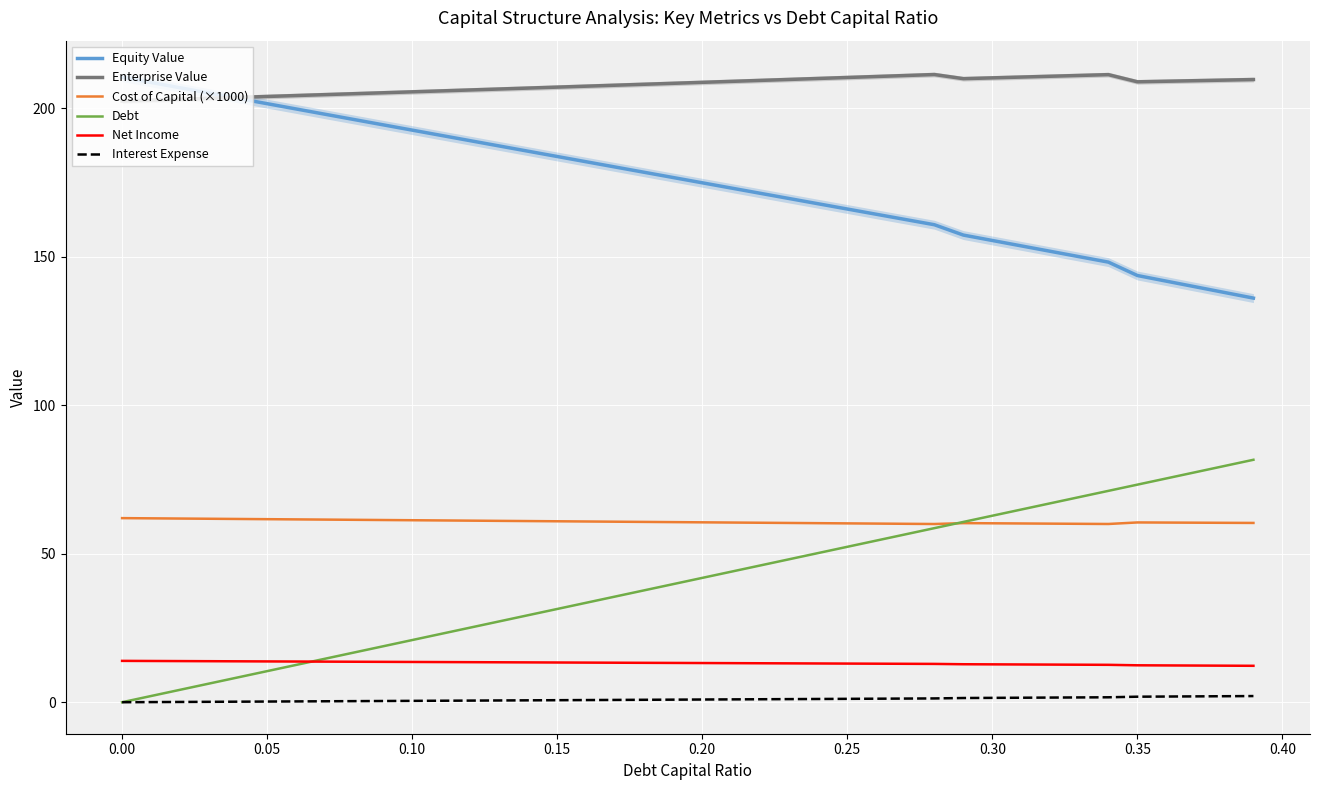

Which series has the largest range (max minus min)?

Debt